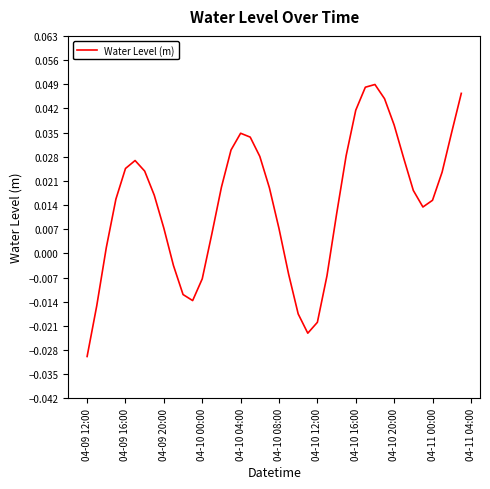

Is this an area chart (filled region under the line)?

No